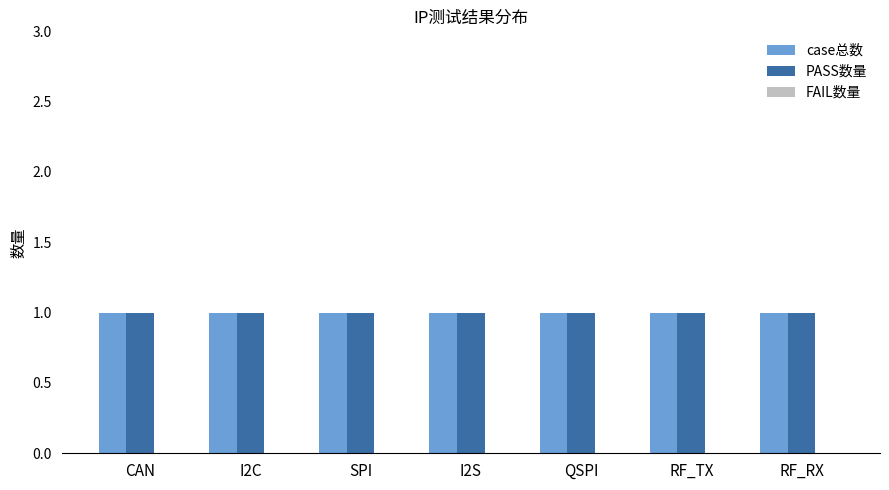

The value of case总数 at SPI is 0. True or false?

False